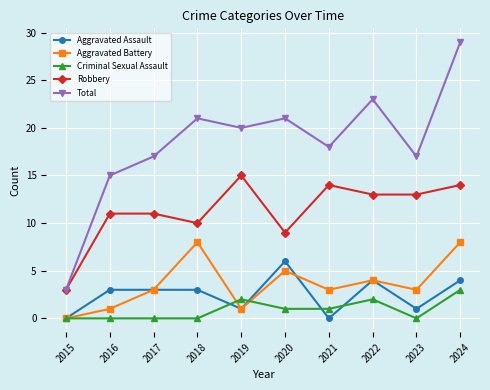

What is the difference between the highest and lowest values at 2019?

19